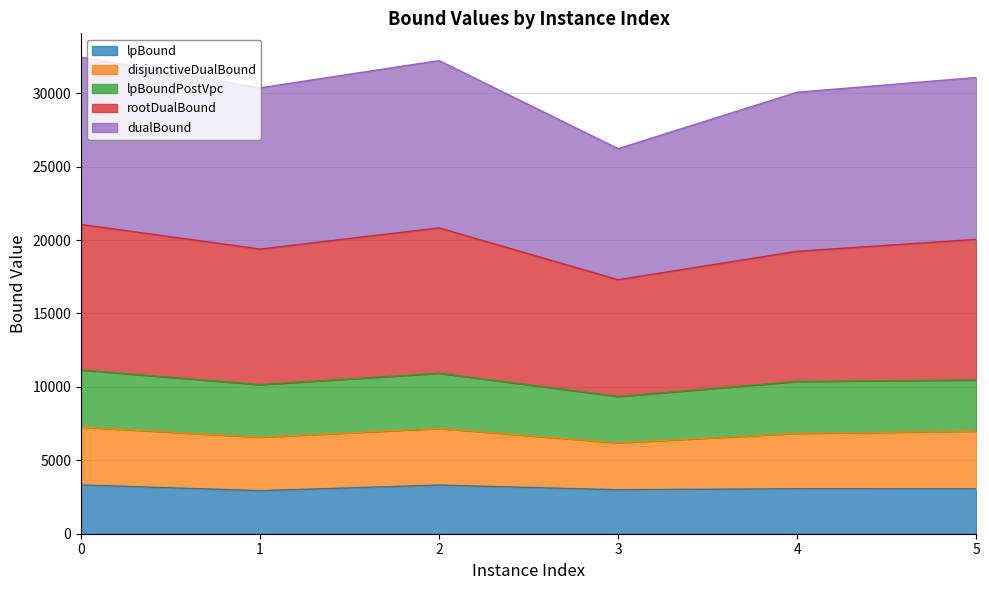

Where is the first local maximum for dualBound?

2